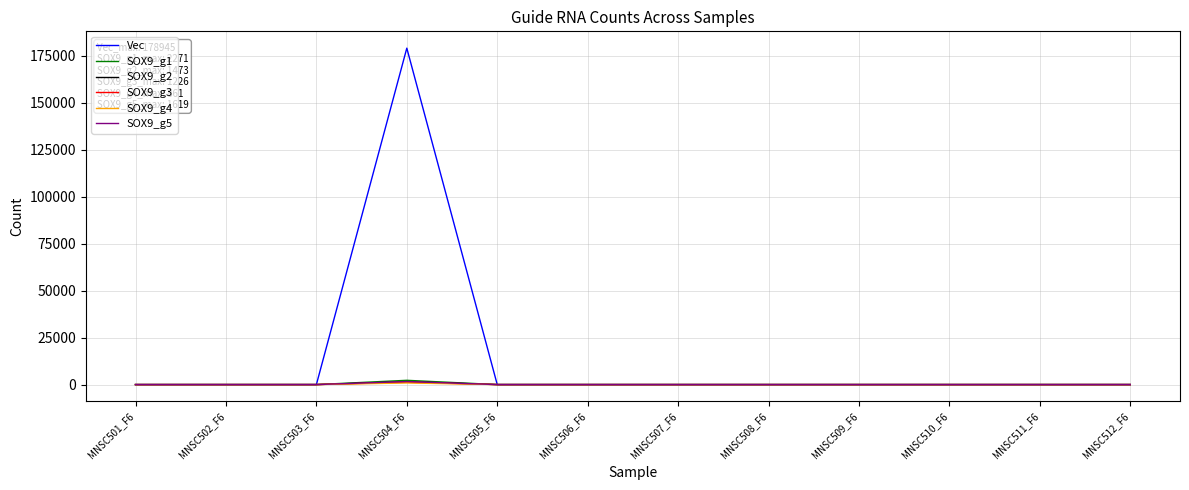

Between MNSC501_F6 and MNSC504_F6, which series saw the biggest shift?

Vec